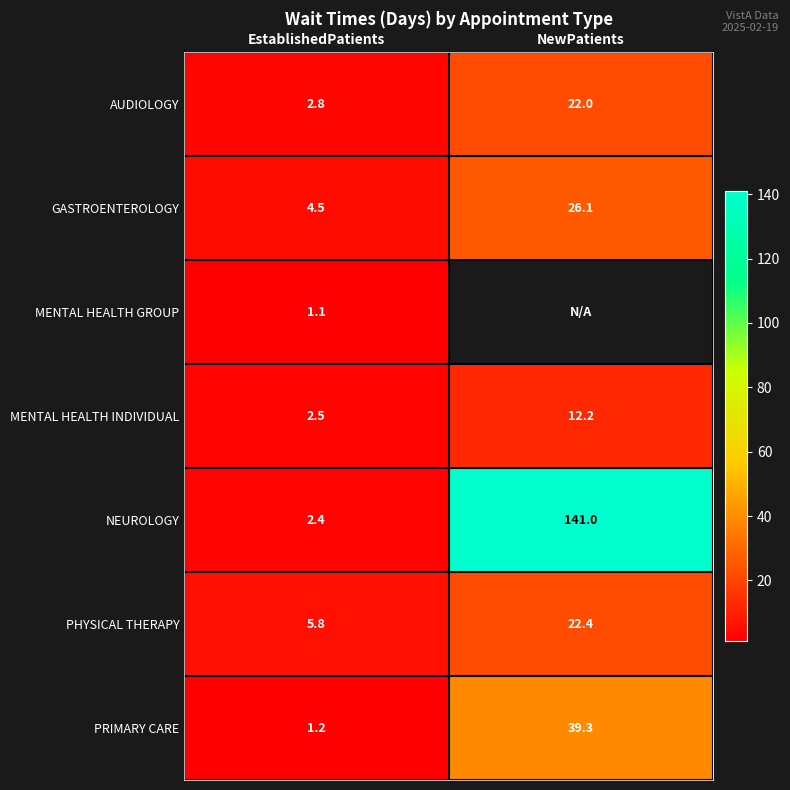

At which category does the chart reach its peak across all series?

NewPatients